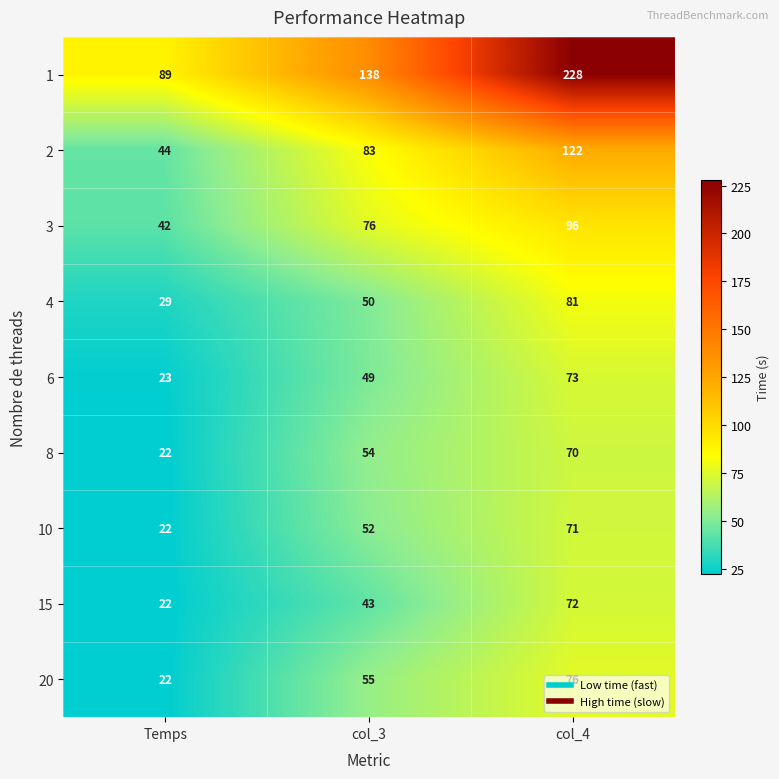

What is the difference between the highest and lowest values at col_3?

95